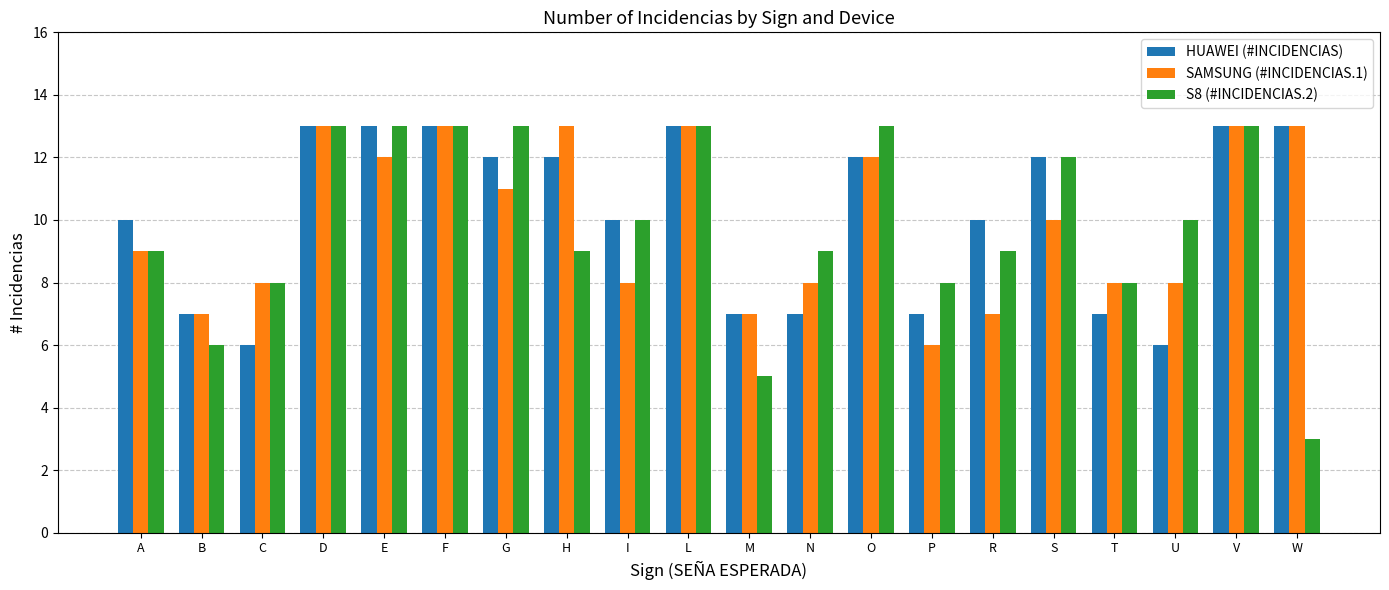

Is the value of S8 (#INCIDENCIAS.2) at U greater than the value of SAMSUNG (#INCIDENCIAS.1) at P?

Yes